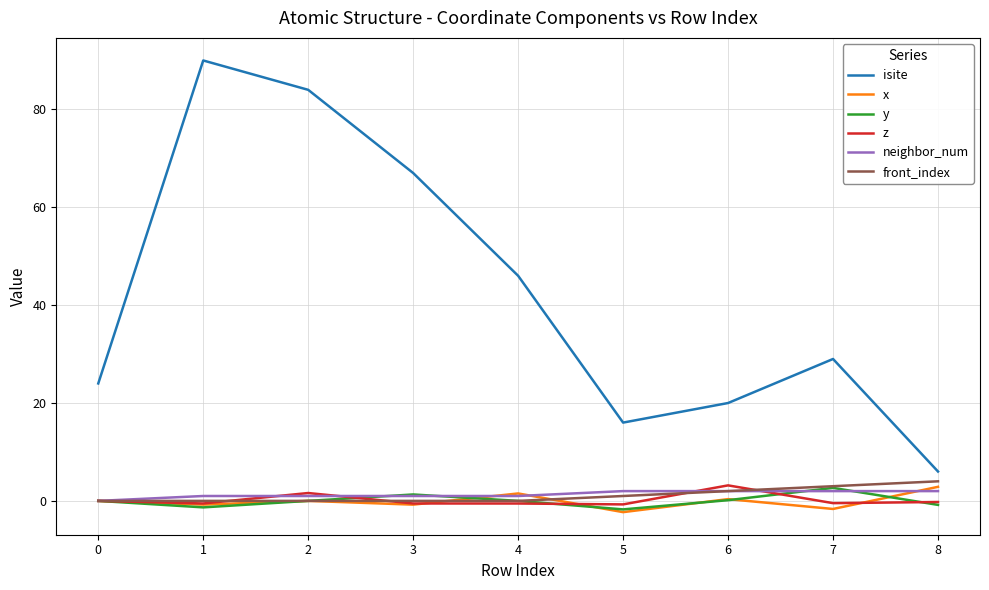

True or false: y has a value of -1.3 at 1.

True